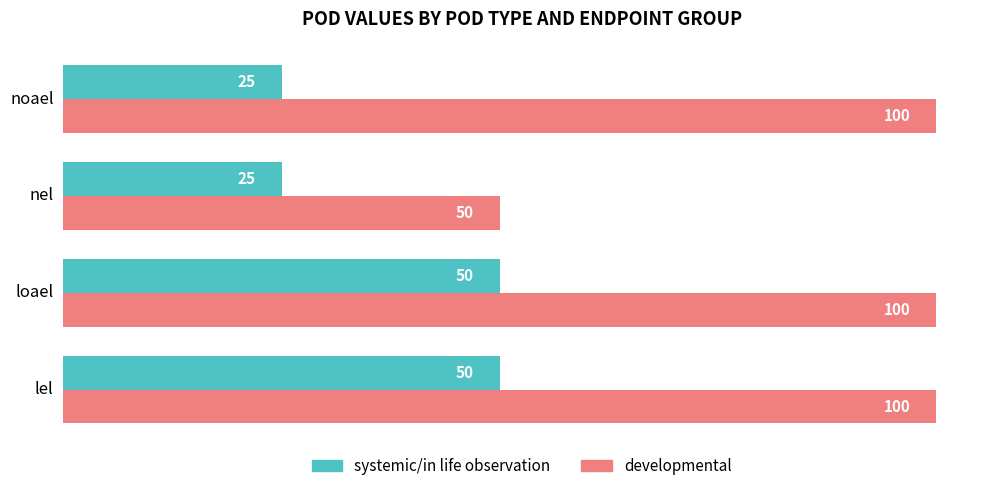

What is the maximum value for developmental?

100